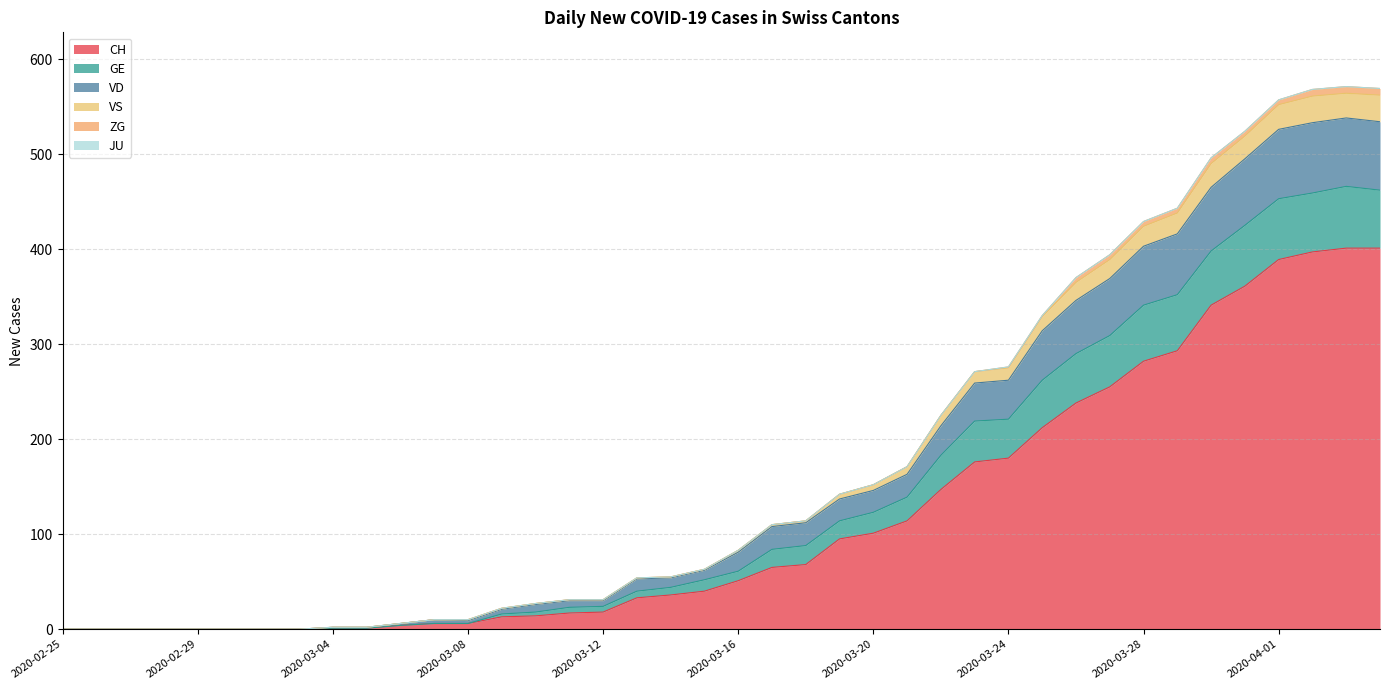

True or false: CH has more than 0 points higher than both neighbors.

False